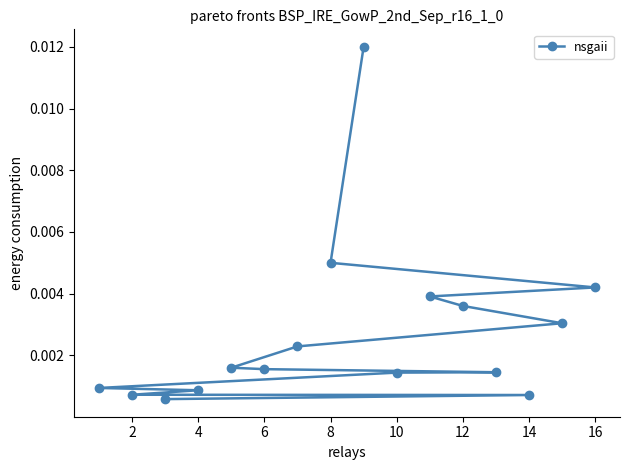

The chart shows a value of 0.0 at 12. True or false?

True